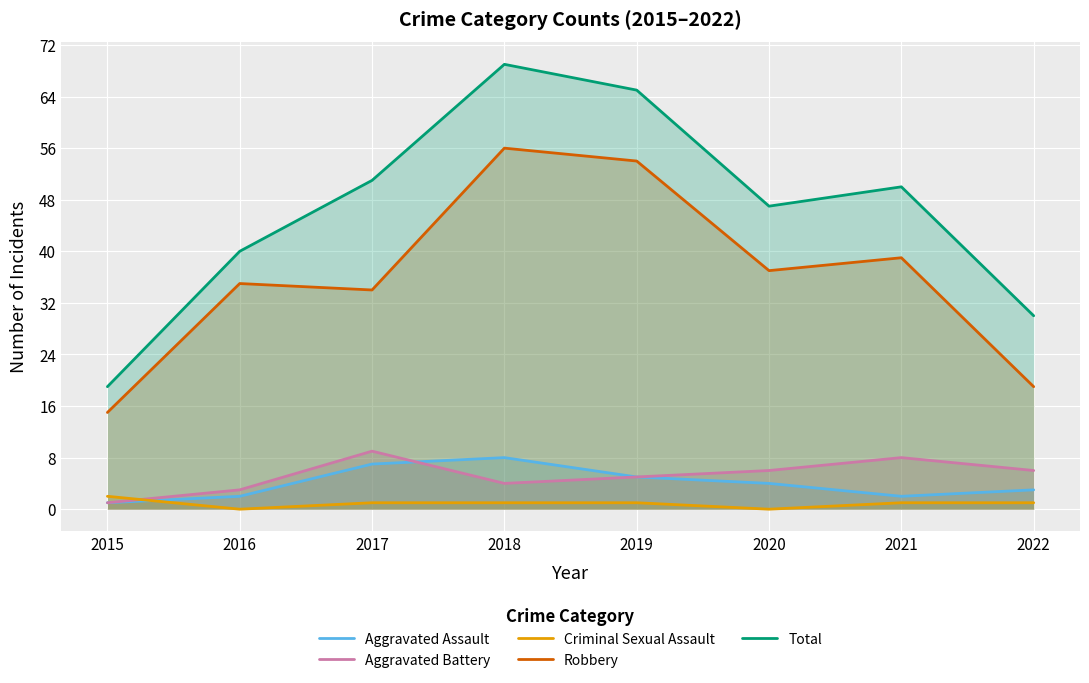

What is the difference between the second highest and second lowest values in the Robbery series?

35